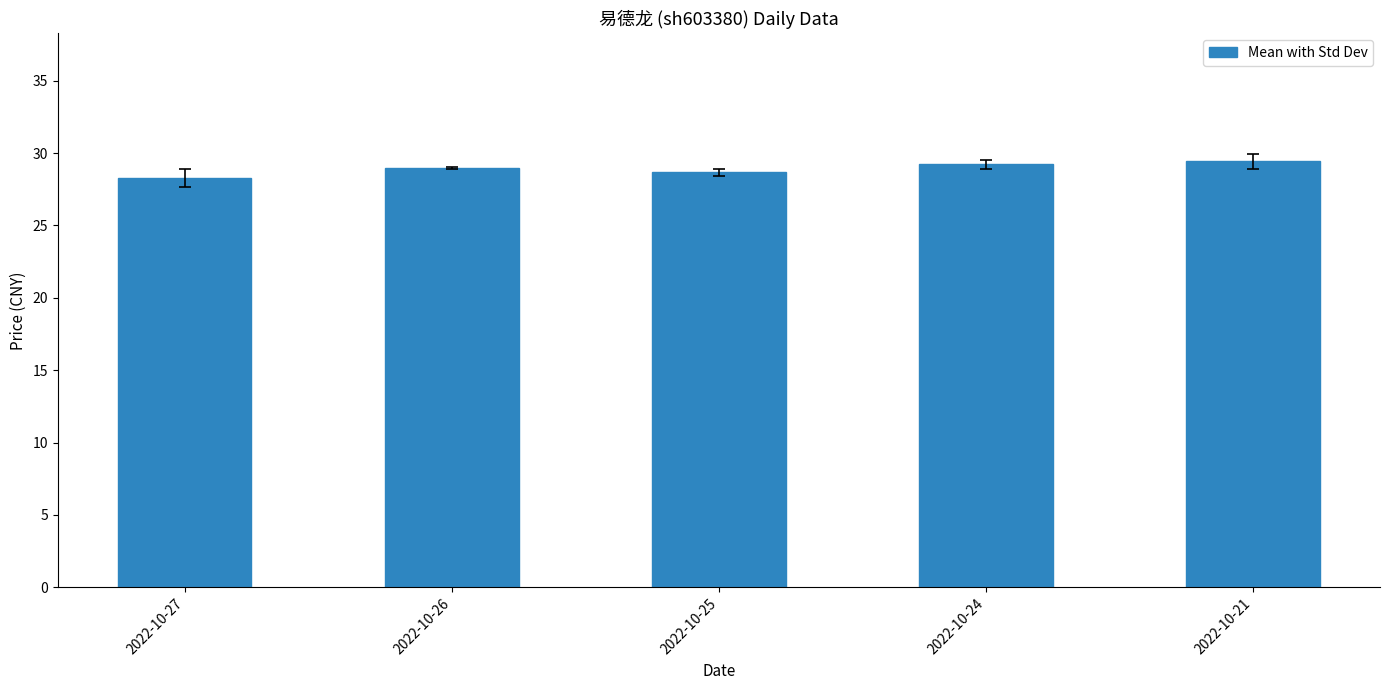

What is the smallest value displayed?

28.3